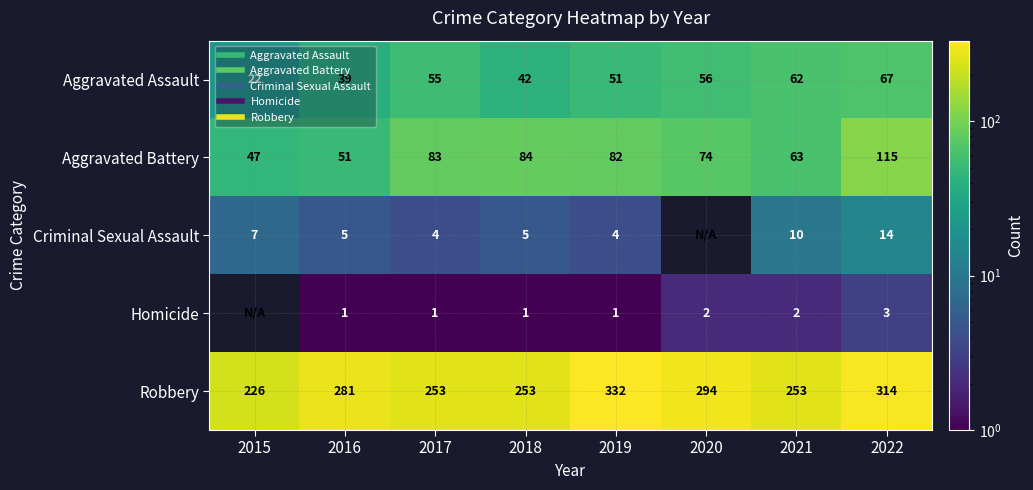

Read the Aggravated Assault value at 2019, to the nearest 10.

50